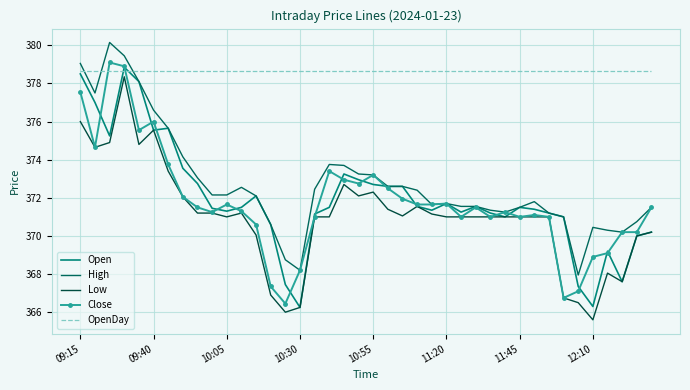

What is the highest value of the OpenDay series?

378.6